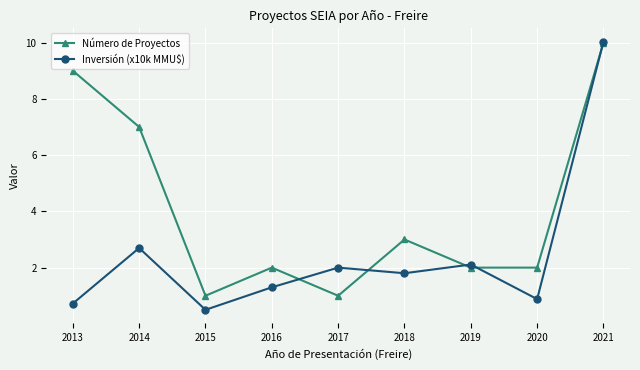

Does the chart display data point markers on the line(s)?

Yes